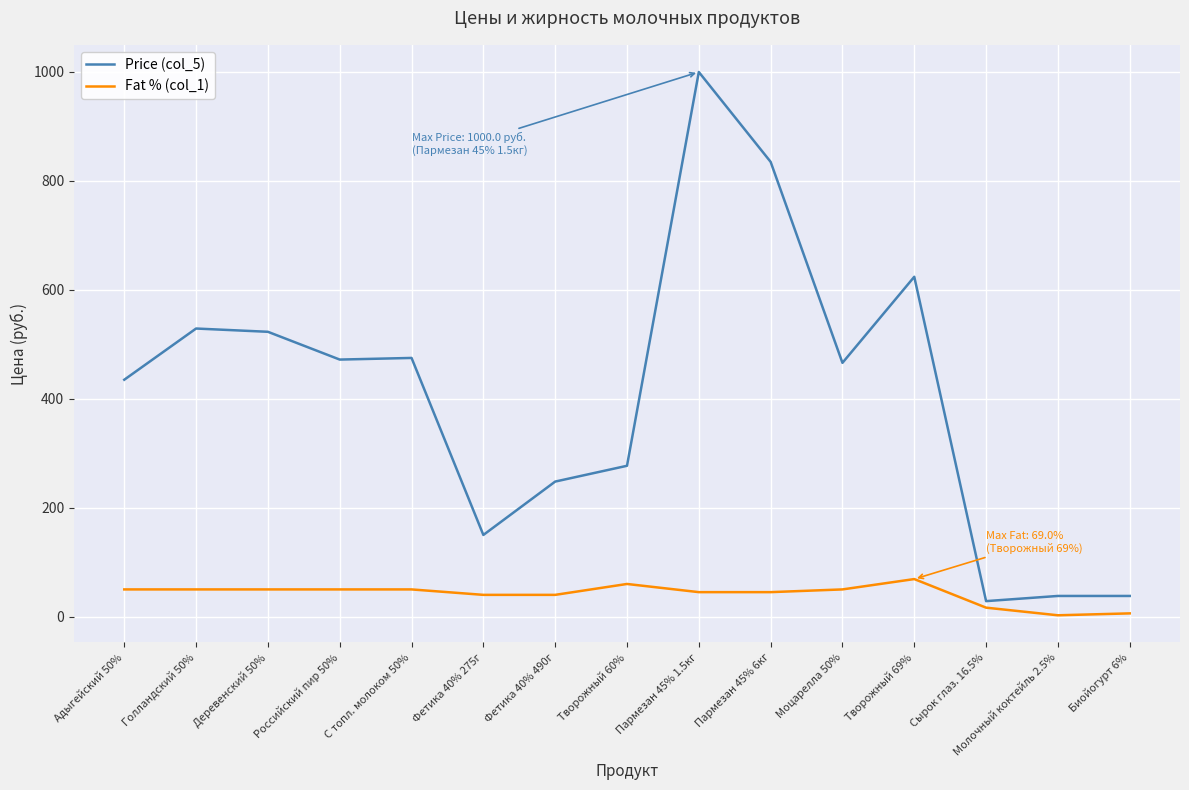

True or false: Price (col_5) and Fat % (col_1) cross at least once.

False